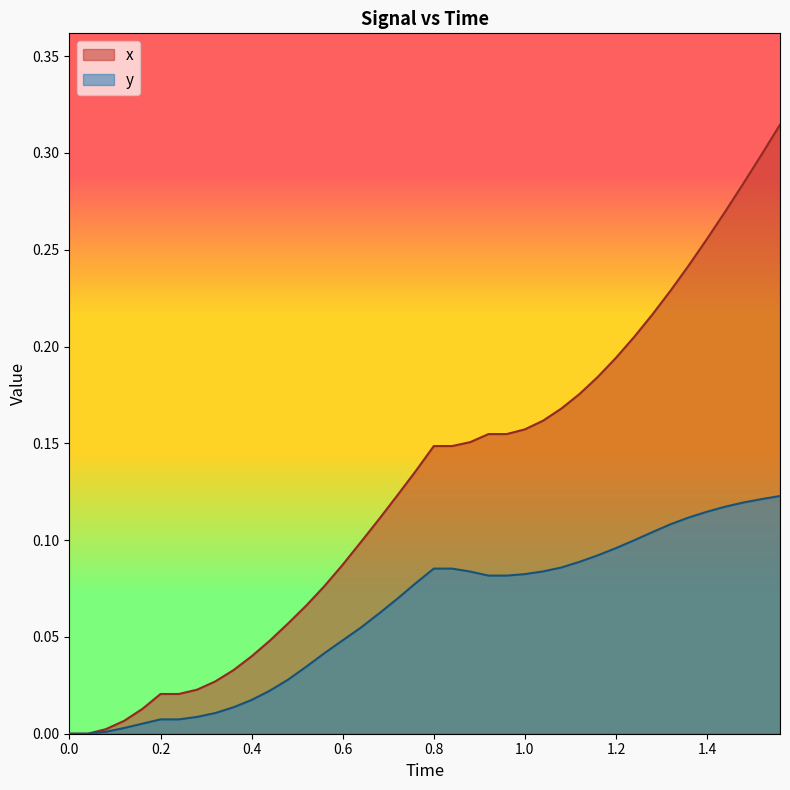

How many data points in x are above 0?

38